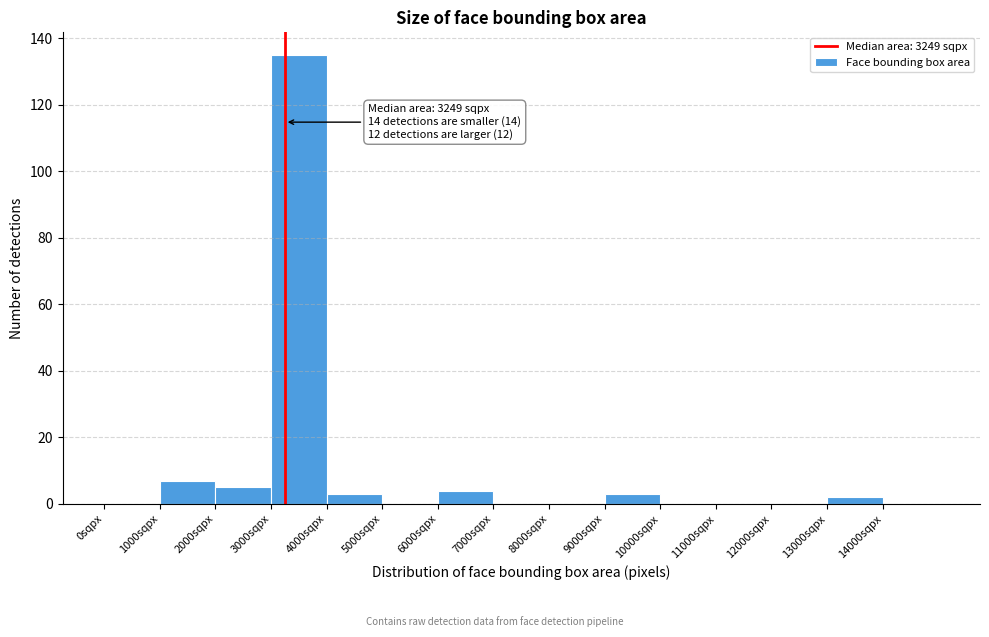

Over which range of the x-axis is the bar tallest?

3000 to 4000